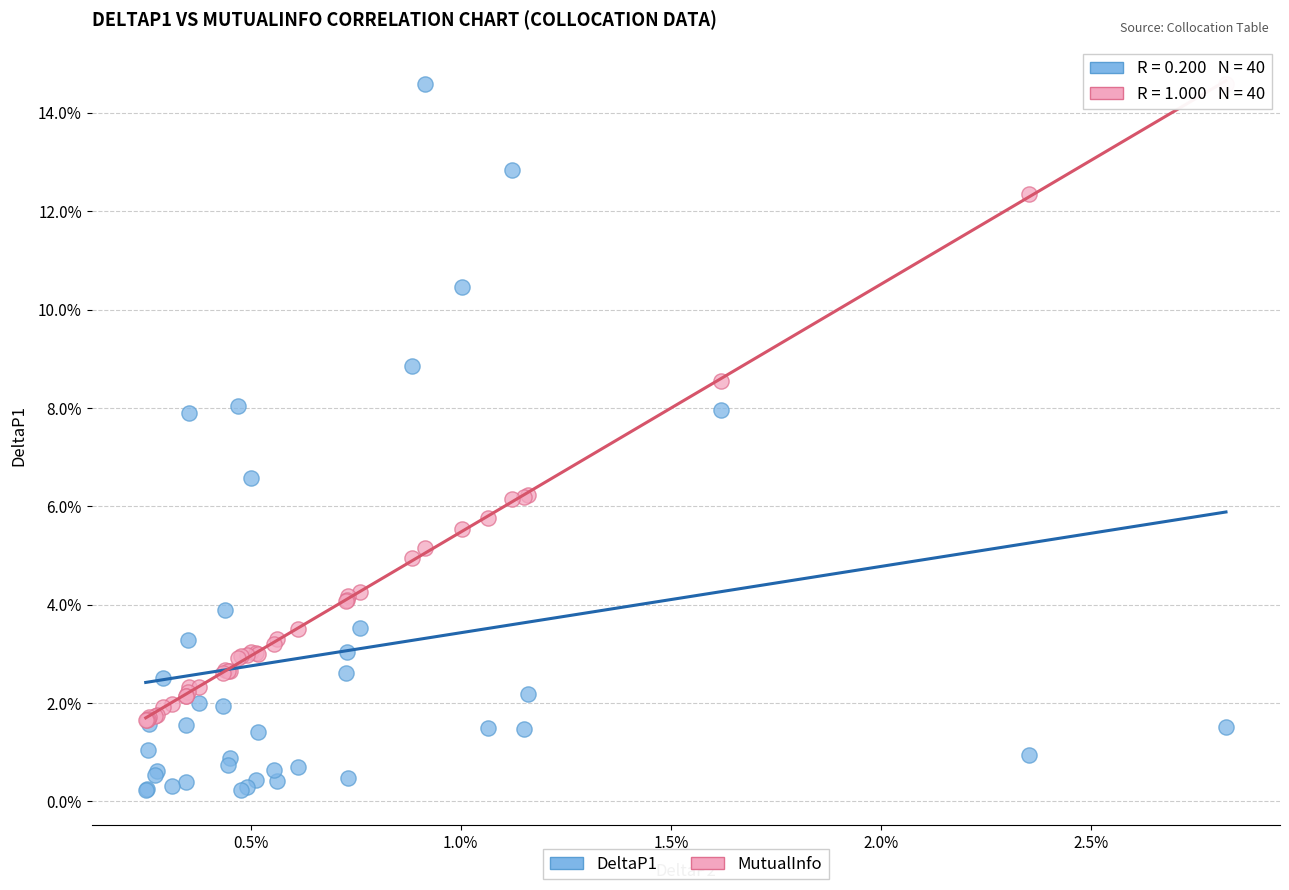

What are all the series names shown in the legend?

DeltaP1, MutualInfo